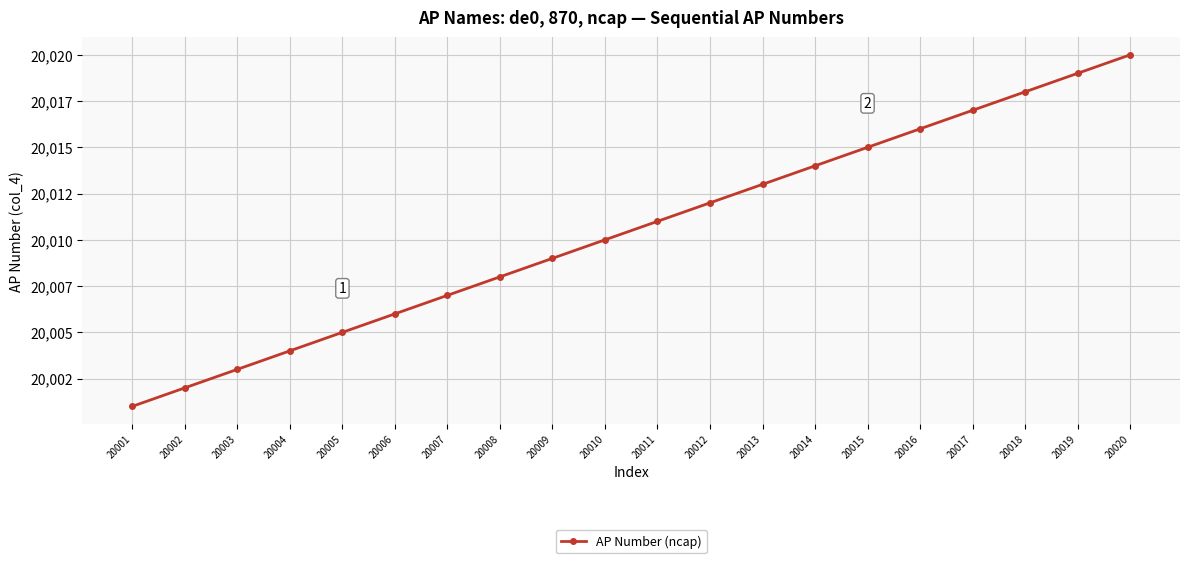

Which category has the highest value across all series?

20020